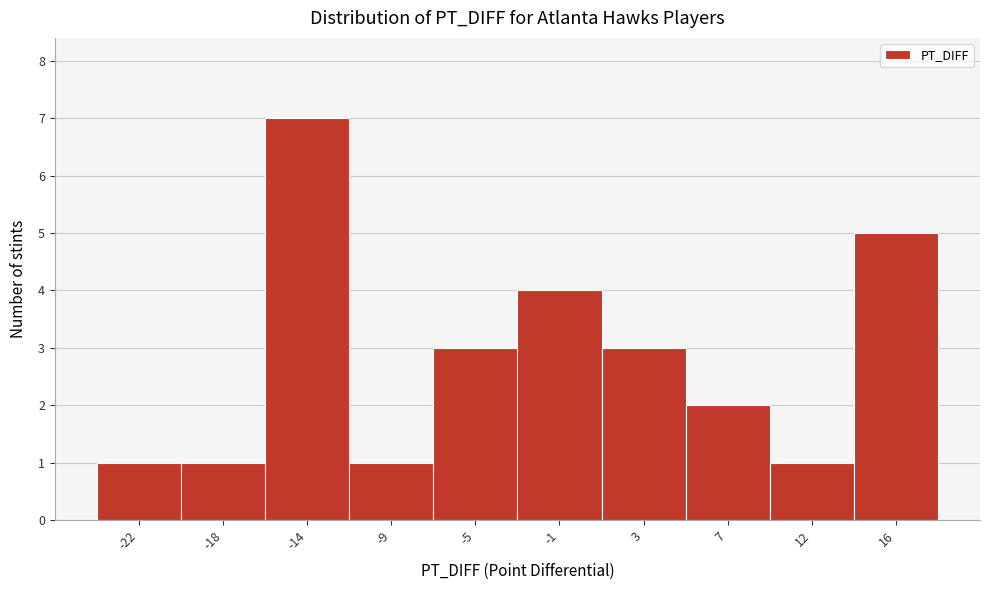

Reading right to left, what are all the values shown in this chart?

16=5	12=1	7=2	3=3	-1=4	-5=3	-9=1	-14=7	-18=1	-22=1